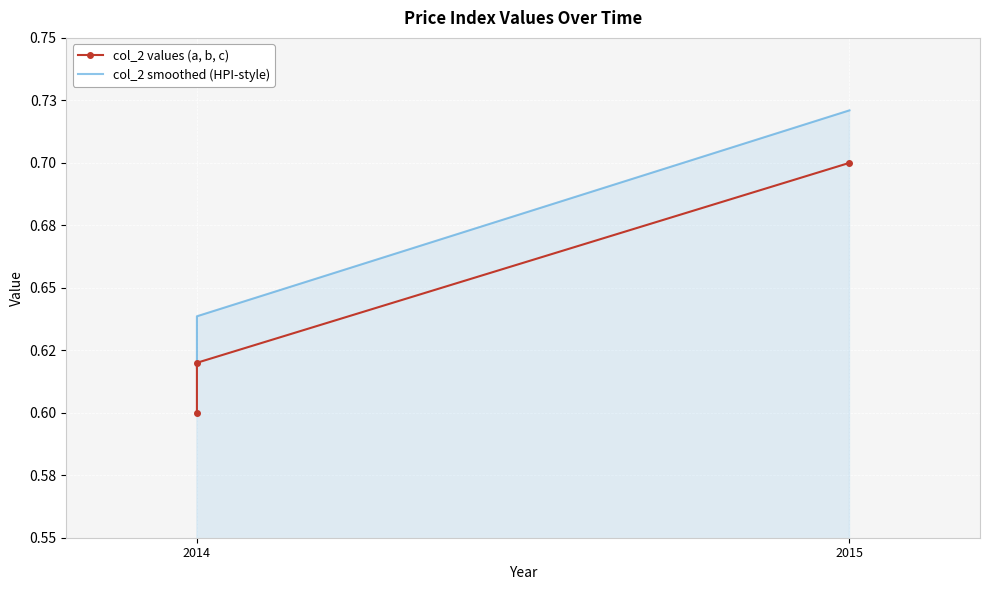

Is it true that col_2 smoothed (HPI-style) equals 0.2 at 2015?

False